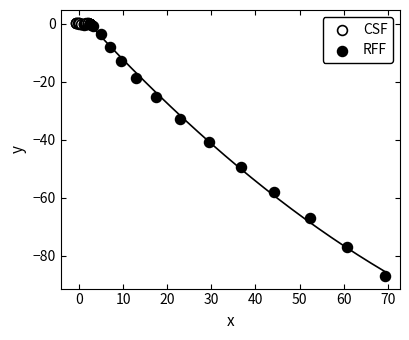

What are all the series names shown in the legend?

CSF, RFF